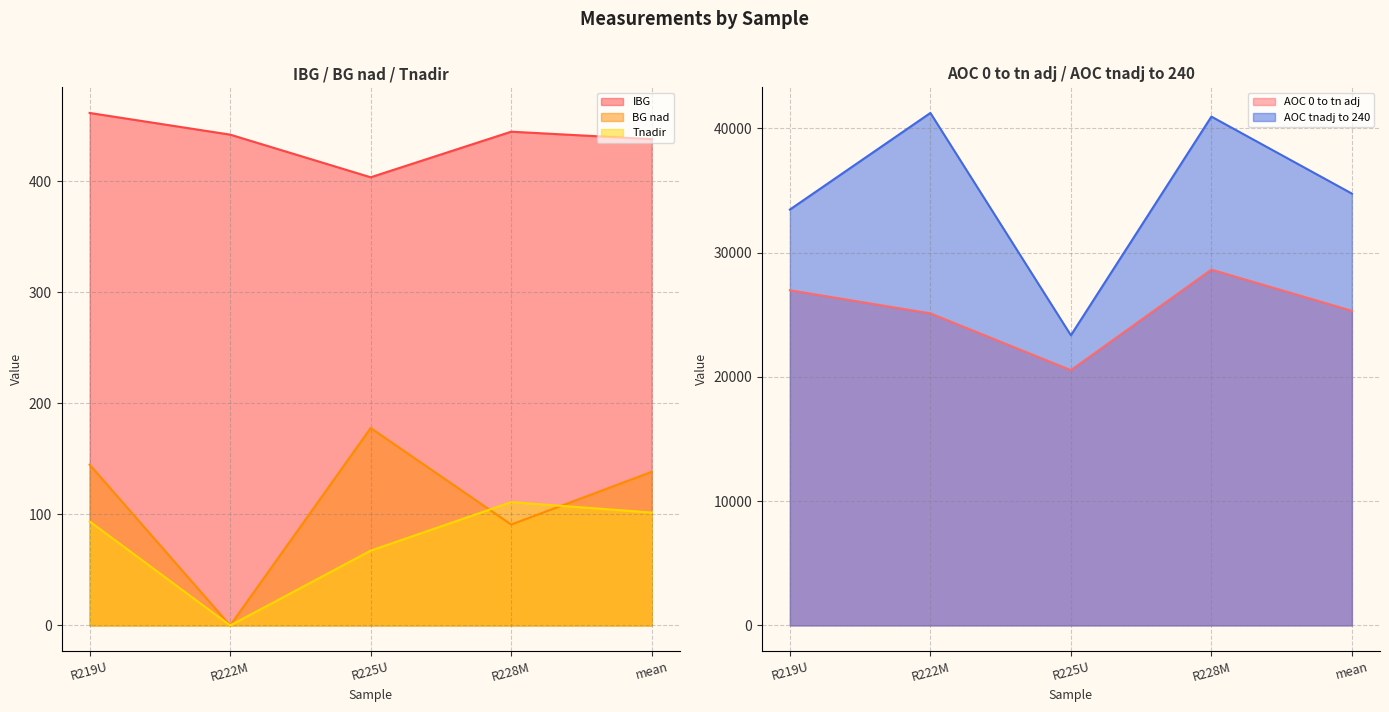

What is the difference between the maximum and second lowest values in the Tnadir series?

43.7